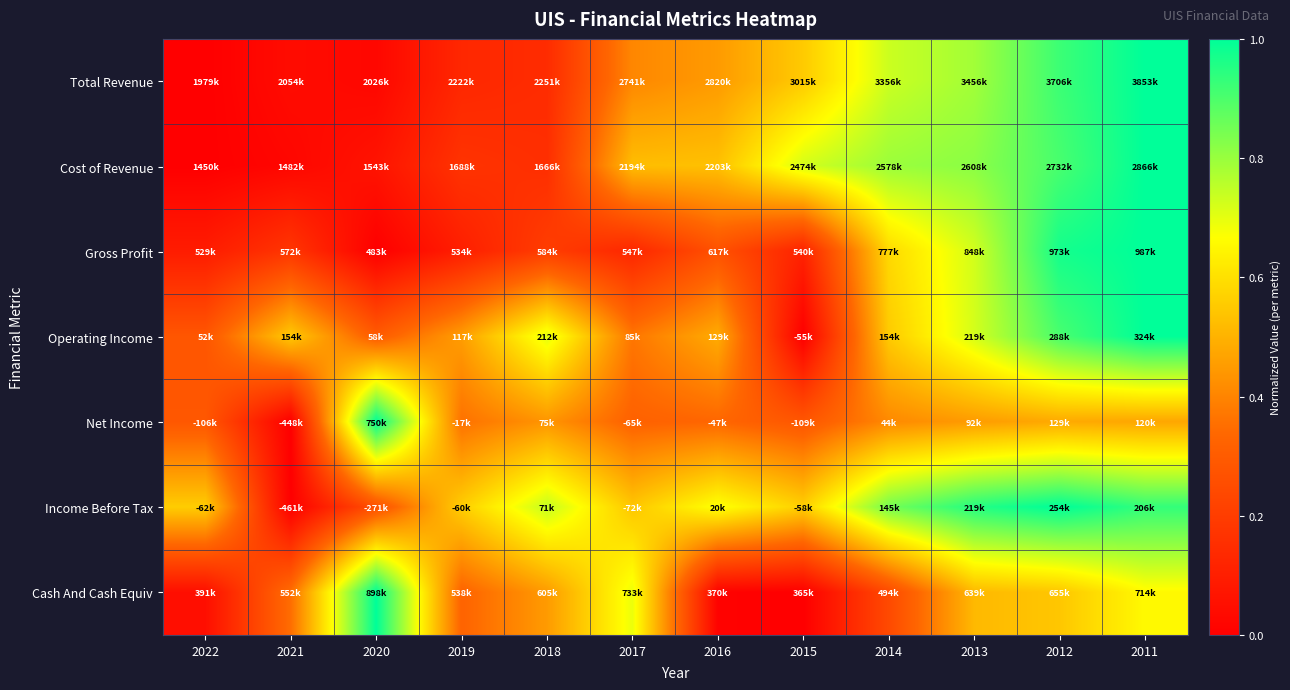

Which label corresponds to the largest value in the chart?

2011